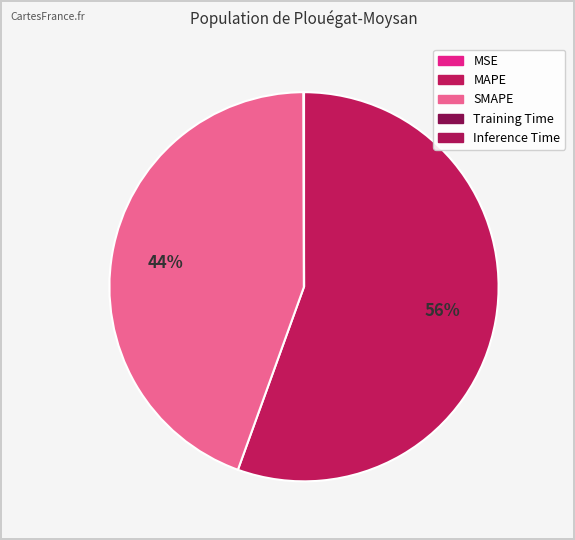

Count the number of slices in the pie.

5